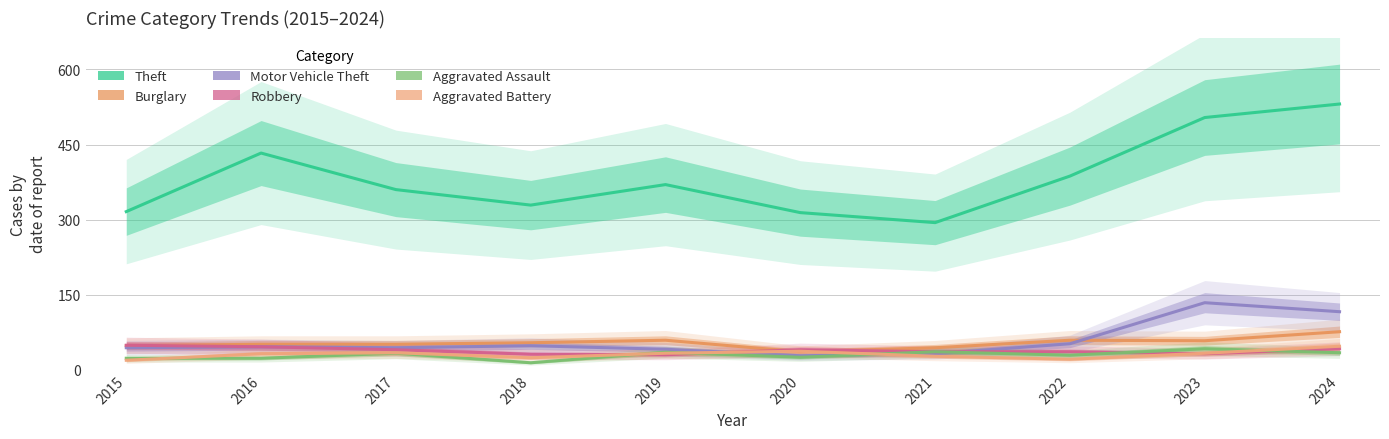

Reading right to left, extract all data points from this chart.

Theft: 531	504	387	294	314	370	329	360	433	316
Burglary: 76	58	59	44	36	59	54	51	51	48
Motor Vehicle Theft: 116	134	52	32	28	41	48	44	46	44
Robbery: 42	32	36	36	40	30	31	40	46	49
Aggravated Assault: 34	42	29	36	25	35	14	33	23	23
Aggravated Battery: 47	33	21	27	37	33	24	34	32	19